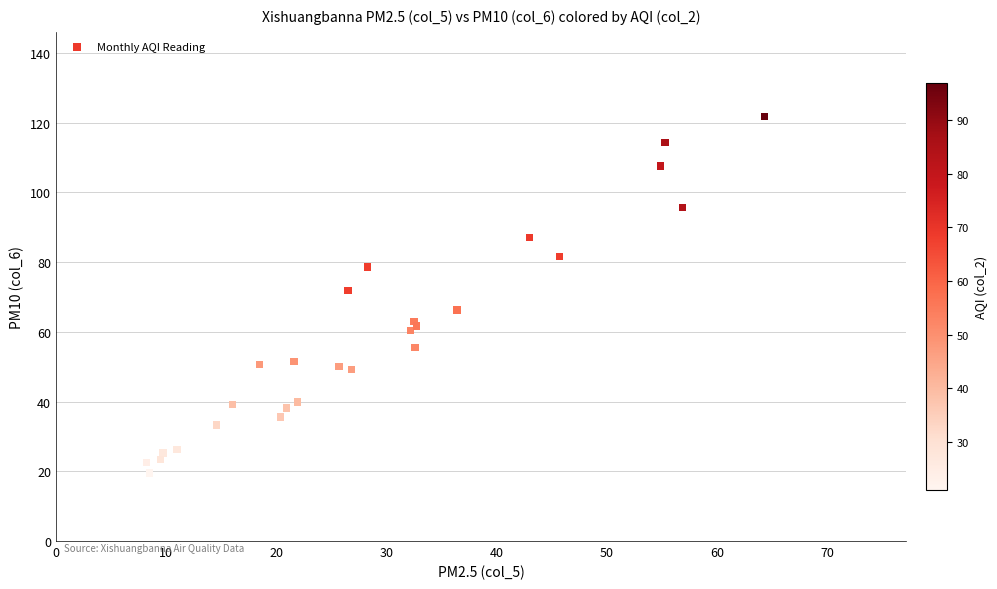

What Y value in the scatter plot is closest to 70?

71.8